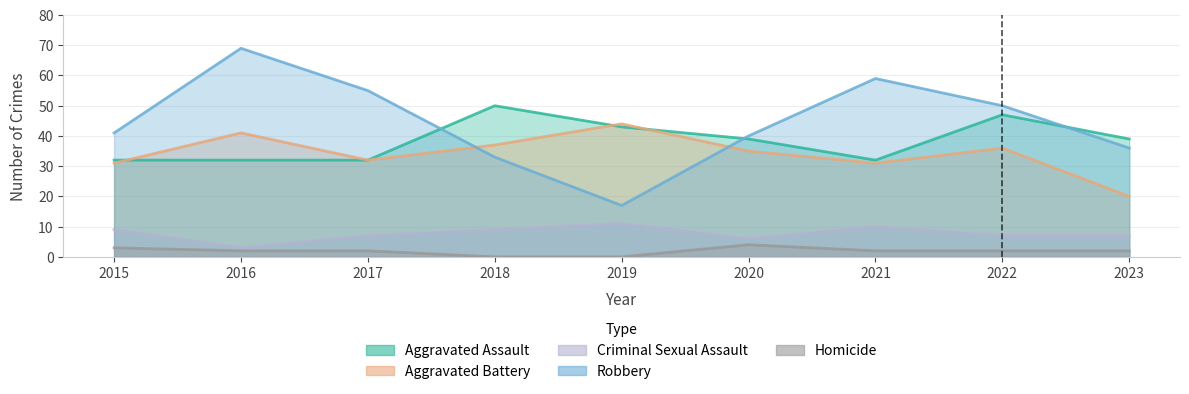

Reading left to right, list all the values displayed in this chart.

Aggravated Assault: 32	32	32	50	43	39	32	47	39
Aggravated Battery: 31	41	32	37	44	35	31	36	20
Criminal Sexual Assault: 9	3	7	9	11	6	10	7	7
Robbery: 41	69	55	33	17	40	59	50	36
Homicide: 3	2	2	0	0	4	2	2	2